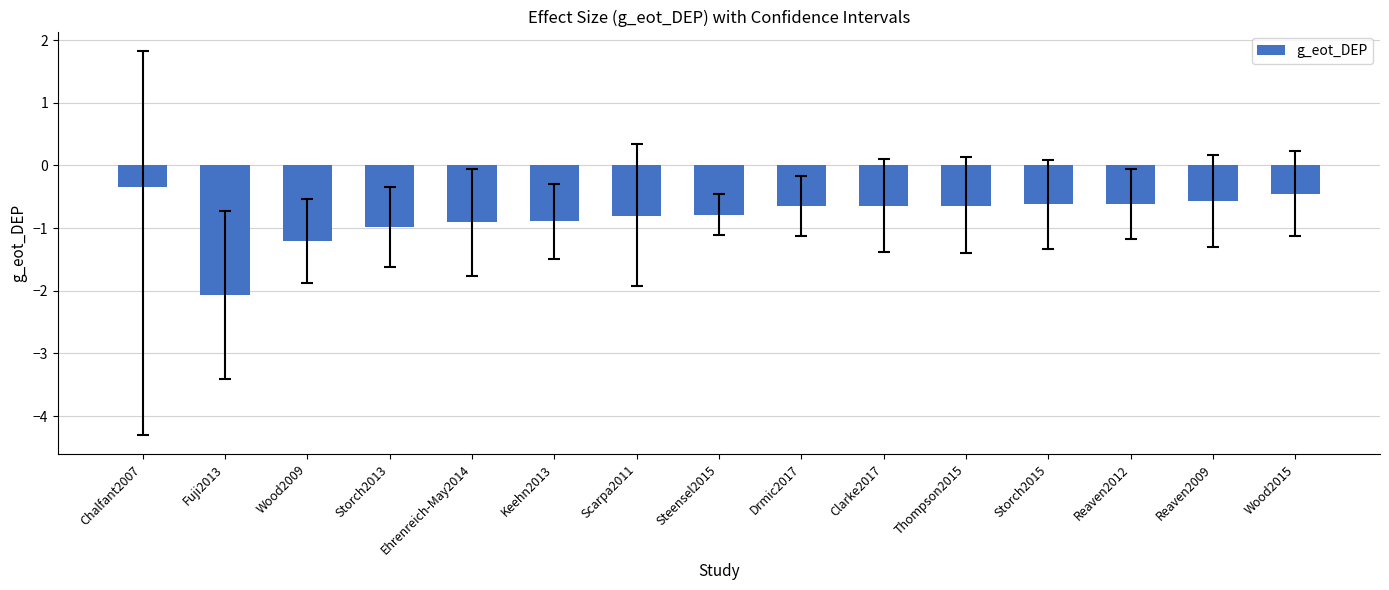

Is it true that the value at Ehrenreich-May2014 is -0.5?

False